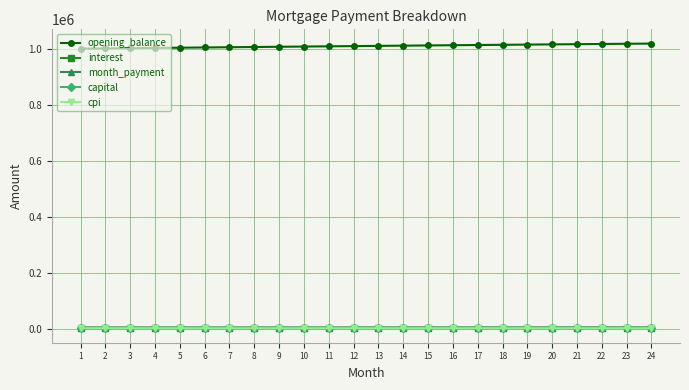

True or false: cpi and opening_balance intersect in this chart.

False